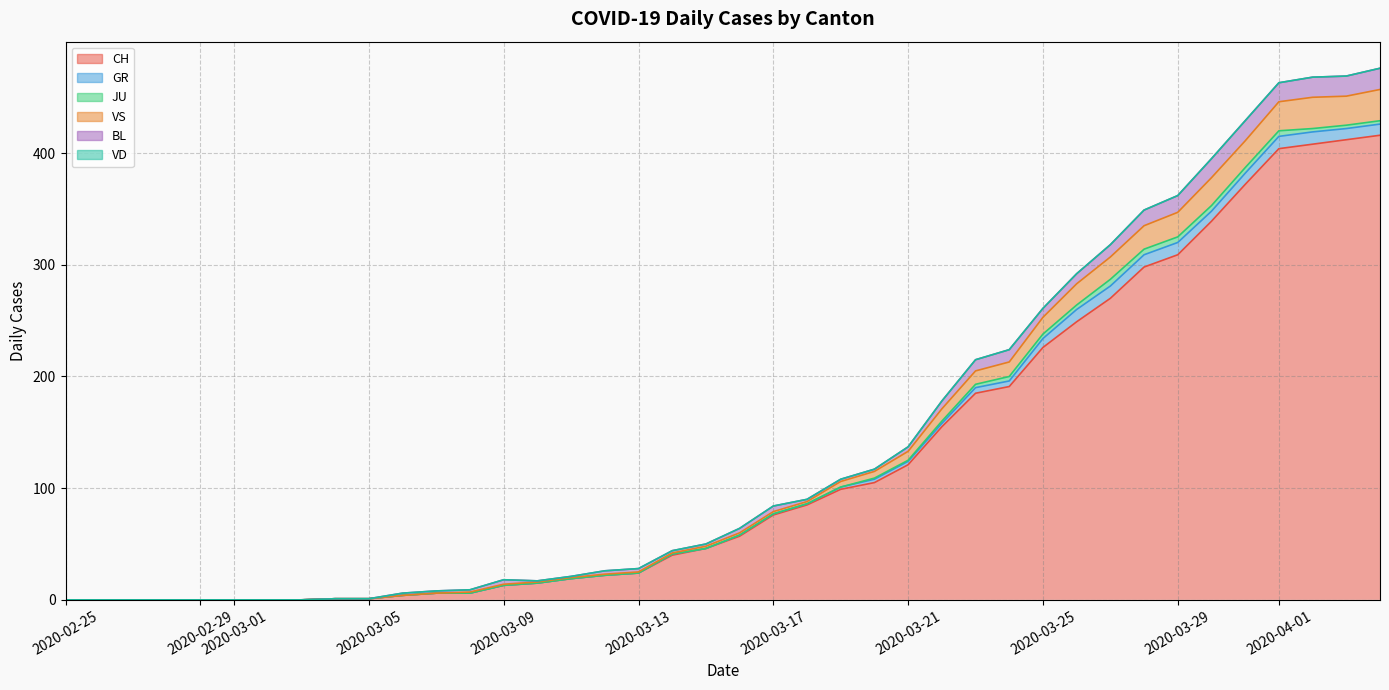

What is the difference between the maximum and minimum values in the BL series?

19